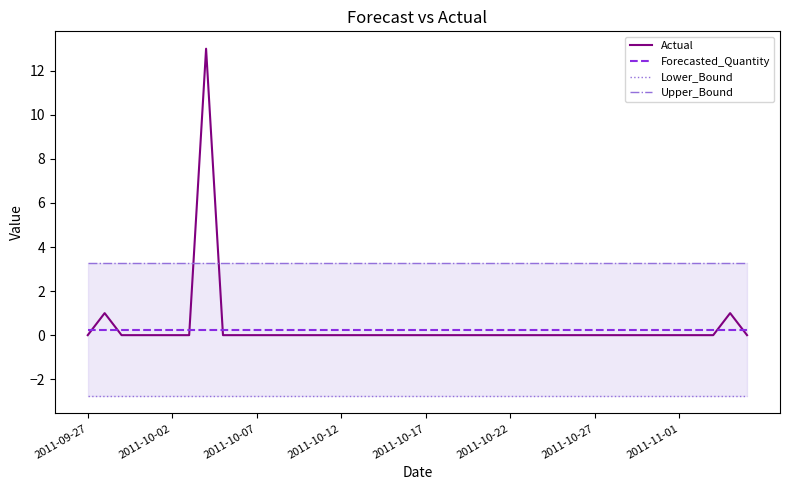

Where is Actual nearest to the value 6?

2011-10-02